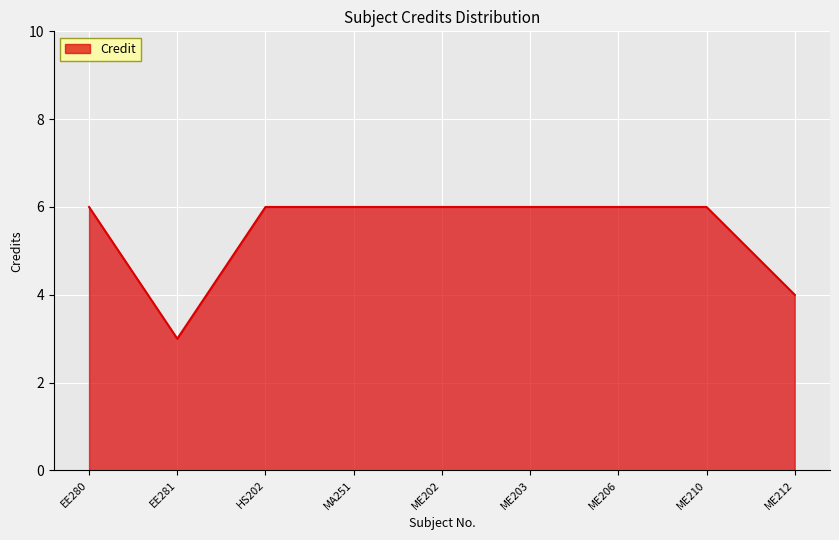

Reading left to right, what are all the values shown in this chart?

6	3	6	6	6	6	6	6	4